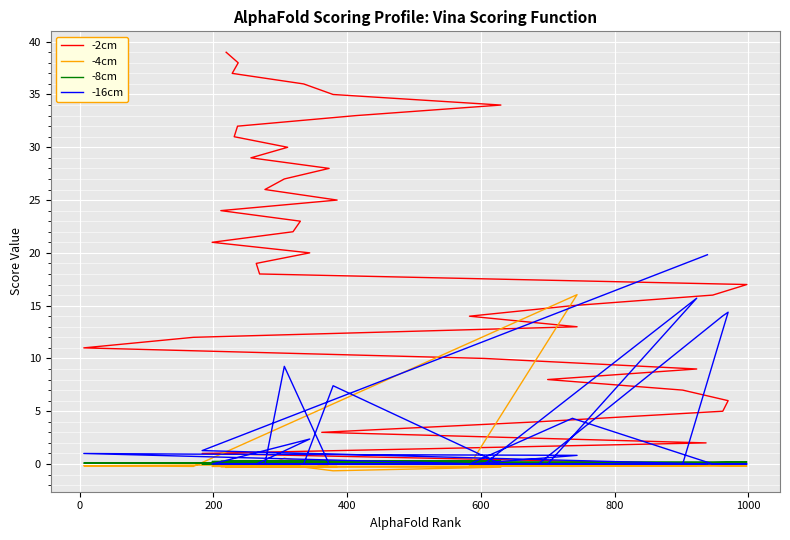

What is the average value of the -4cm series?

0.2